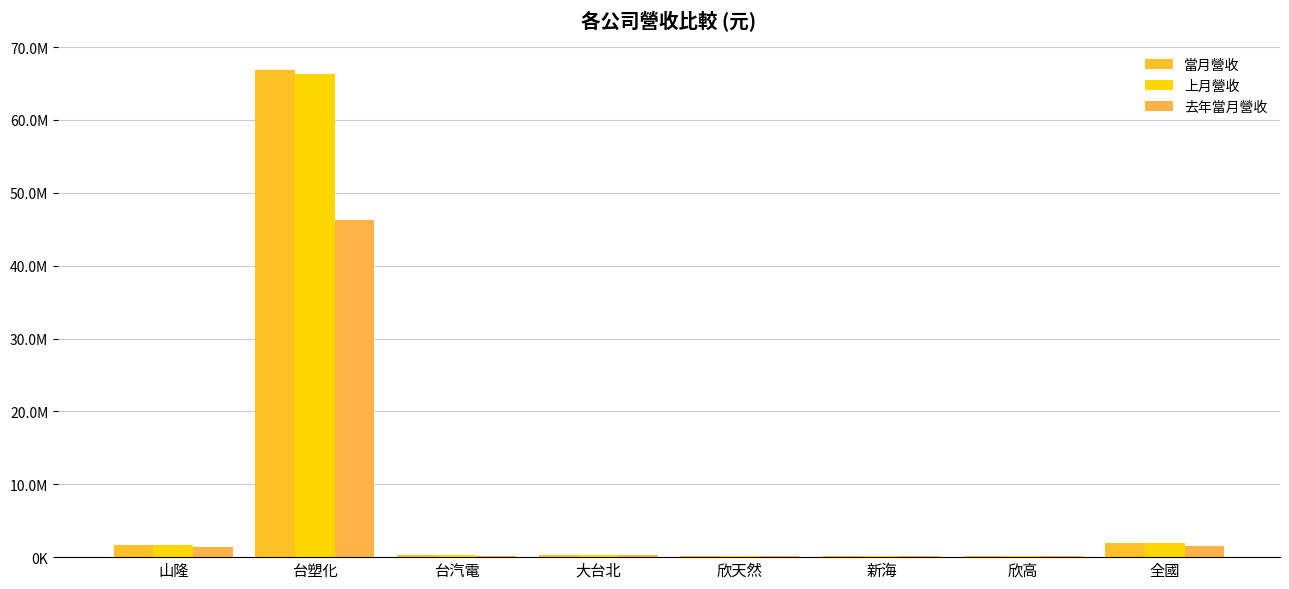

What is the label of the 3rd bar from the right?

新海